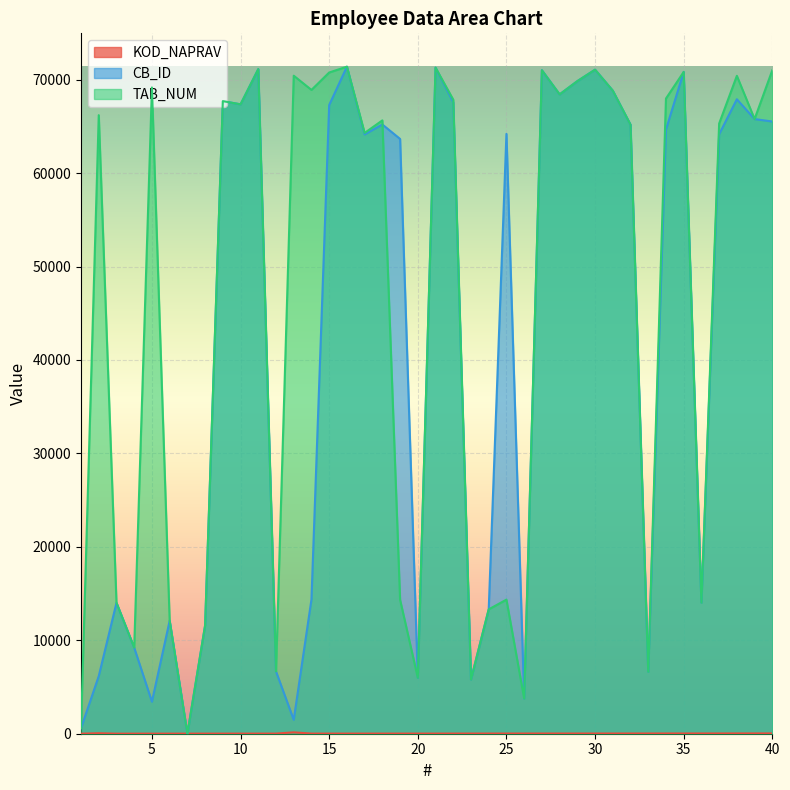

Does the chart display data point markers on the line(s)?

No